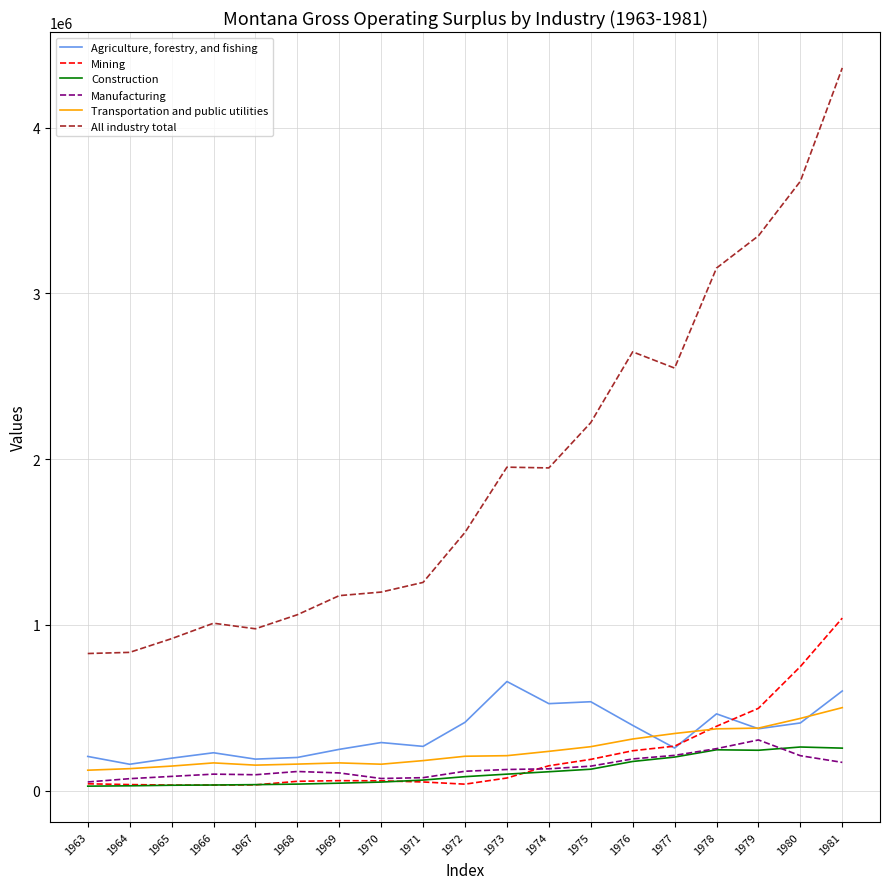

What is the spread (max minus min) of values at 1978?

2905703